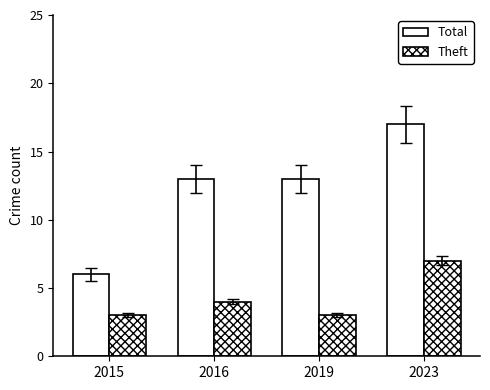

Rank the categories by Total value from lowest to highest.

2015, 2016, 2019, 2023